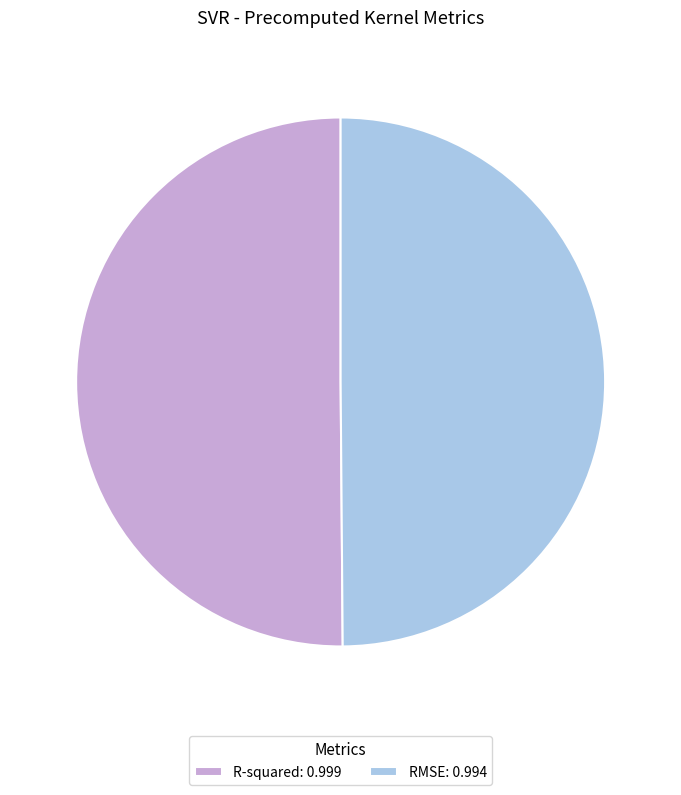

True or false: RMSE: 0.994 accounts for 50% of the total.

True